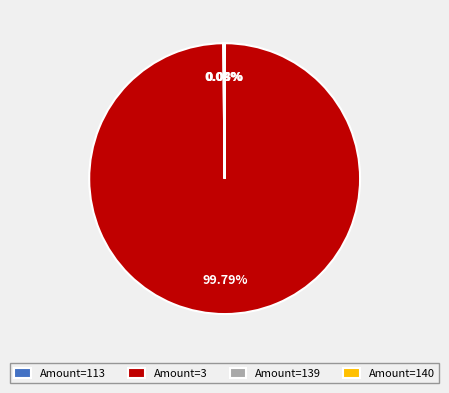

Is there any slice that represents more than half of the pie?

Yes